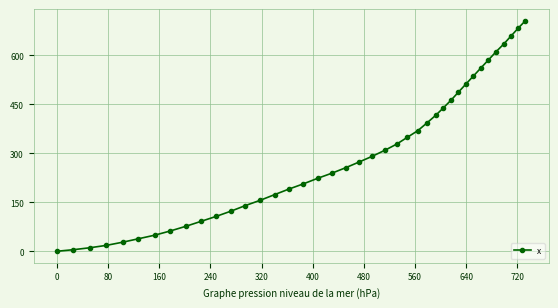

True or false: the data has more than 2 interior local peaks.

False